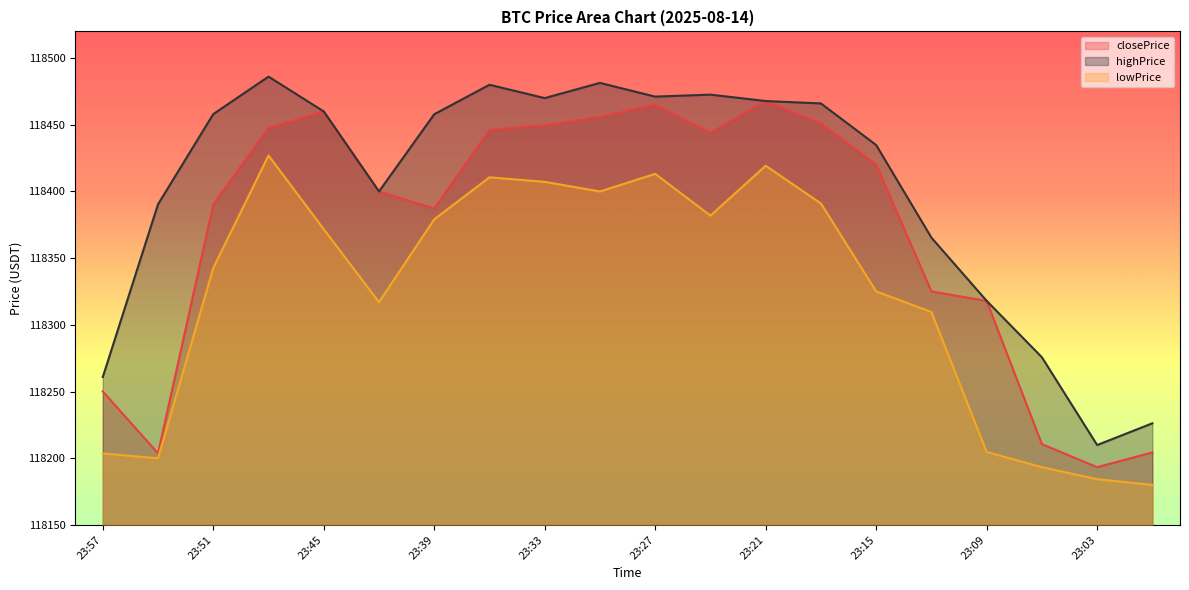

Reading left to right, extract all data points from this chart.

closePrice: 118250.1	118203.7	118390.3	118447.6	118460.0	118400.0	118387.3	118446.1	118449.6	118455.9	118465.0	118444.0	118467.8	118451.0	118420.1	118325.1	118317.9	118210.6	118193.3	118204.4
highPrice: 118260.9	118390.4	118458.0	118486.1	118460.0	118400.0	118457.9	118480.0	118470.0	118481.4	118471.1	118472.6	118467.8	118466.0	118434.8	118365.4	118318.0	118275.7	118209.9	118226.2
lowPrice: 118203.6	118200.0	118342.6	118427.0	118371.7	118317.0	118379.1	118410.6	118407.2	118400.0	118413.2	118381.9	118419.3	118391.0	118325.1	118309.6	118204.7	118193.3	118184.3	118180.0